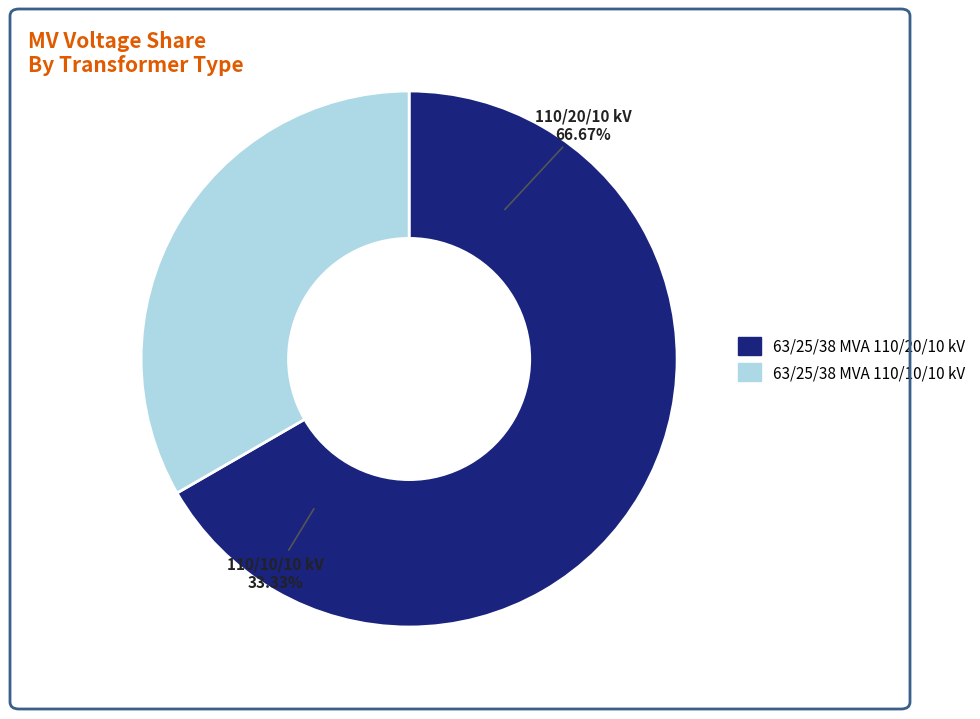

Which has a higher value, 63/25/38 MVA 110/20/10 kV or 63/25/38 MVA 110/10/10 kV?

63/25/38 MVA 110/20/10 kV